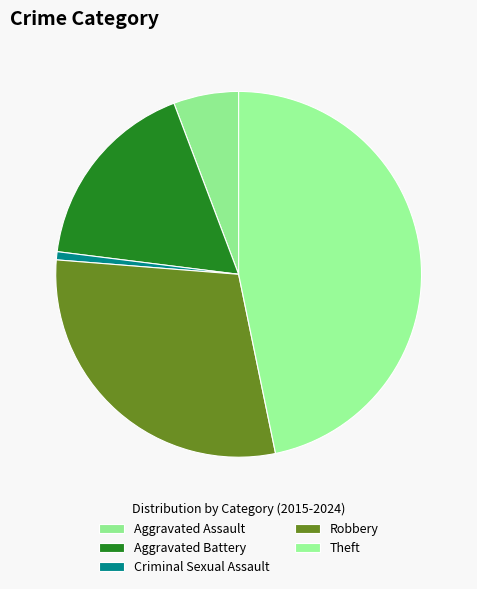

To the nearest percent, what is the average slice percentage?

20%